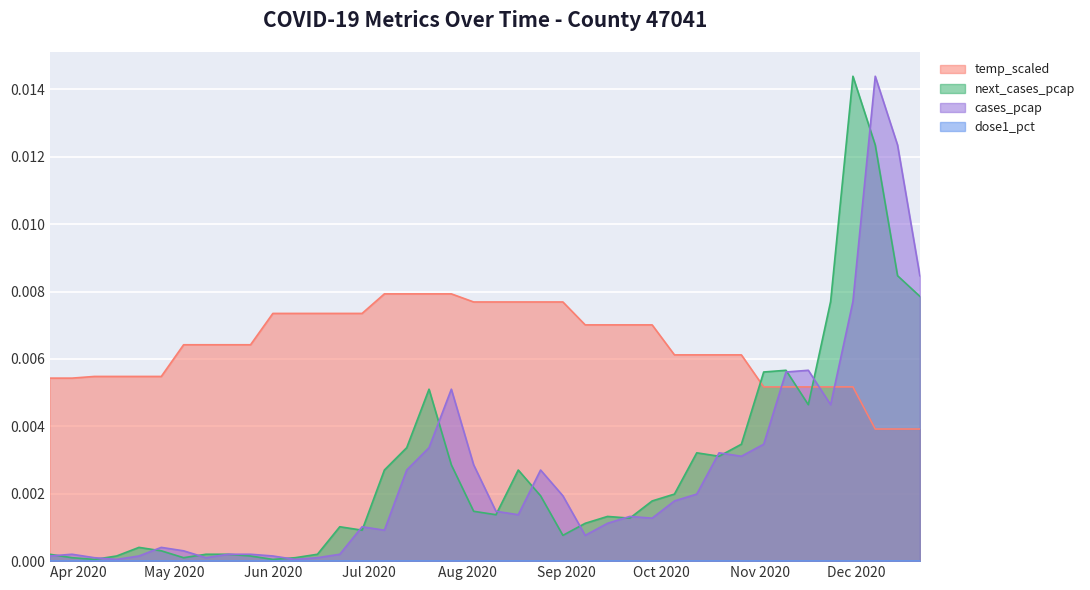

Which series has the largest total across all categories?

temp_scaled